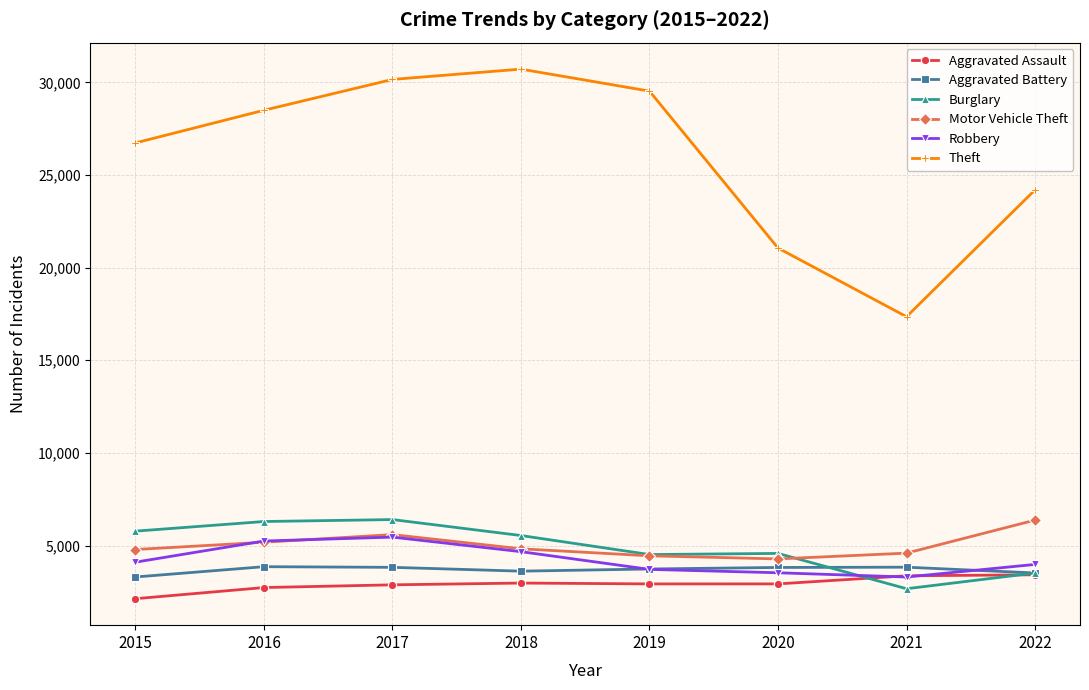

True or false: Theft and Burglary intersect in this chart.

False